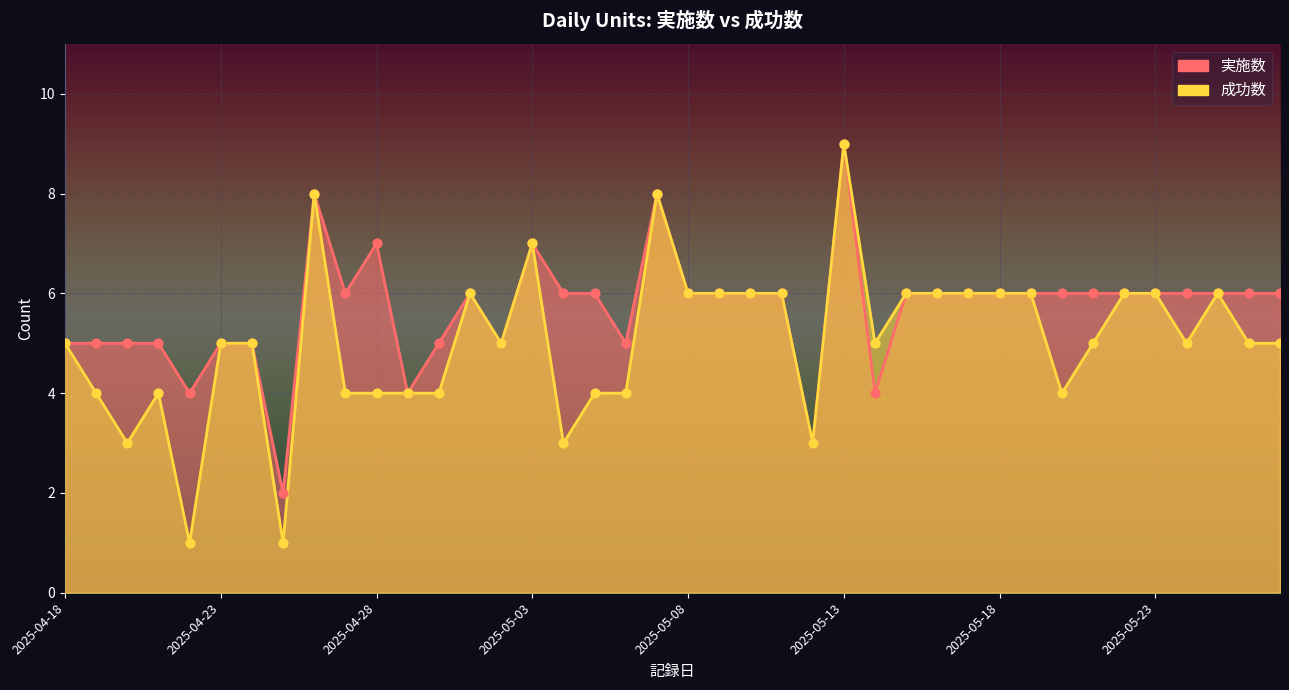

Which series contains the highest Y value?

実施数